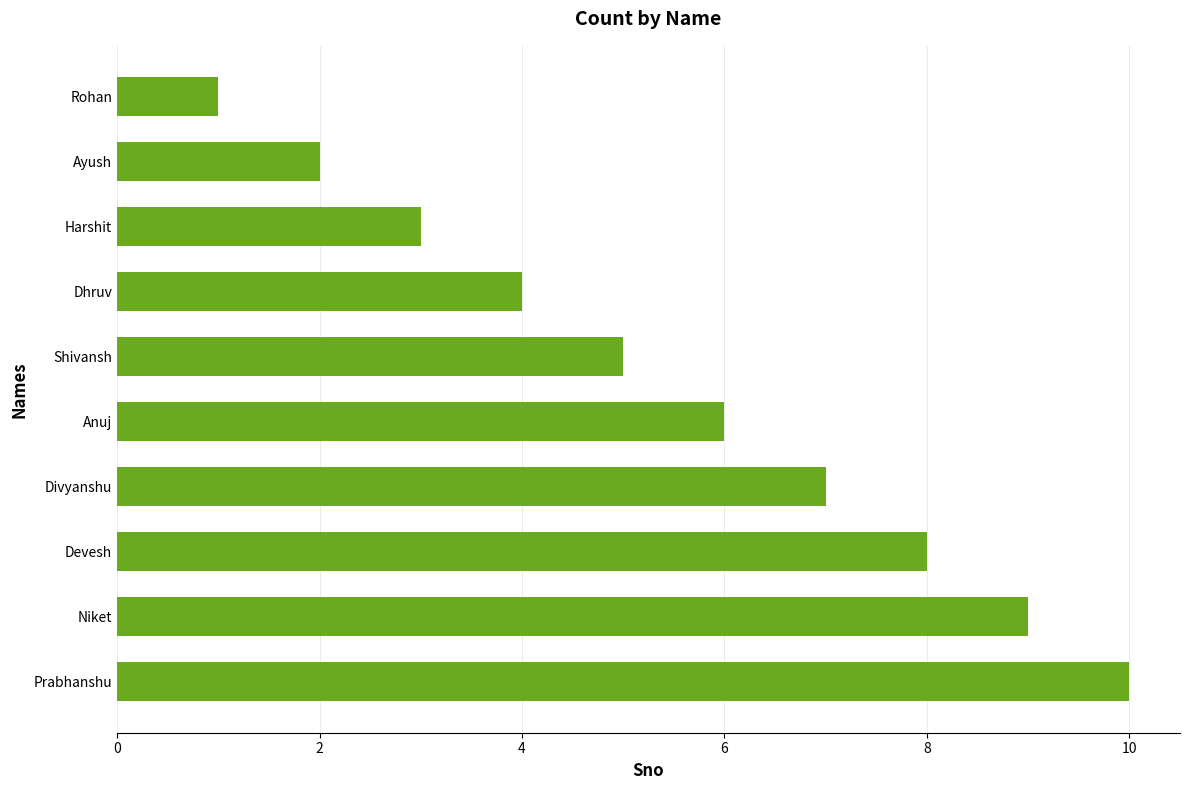

What is the difference between the maximum and minimum values?

9